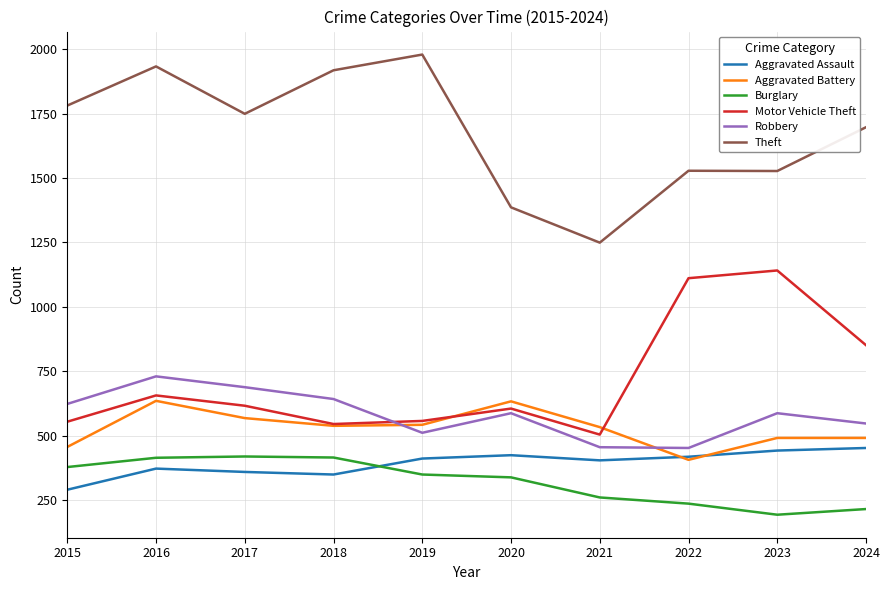

Is the value of Aggravated Battery at 2024 greater than the value of Burglary at 2016?

Yes